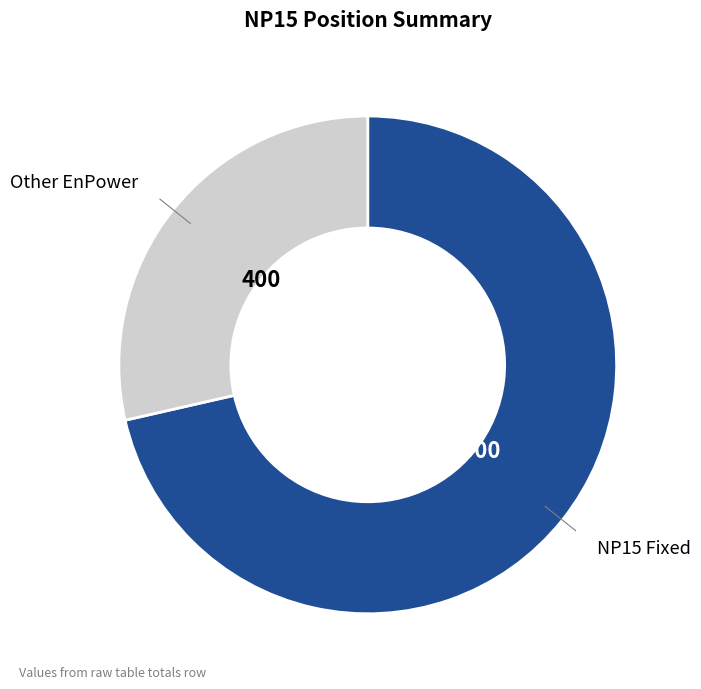

Is there a majority slice in this chart?

Yes